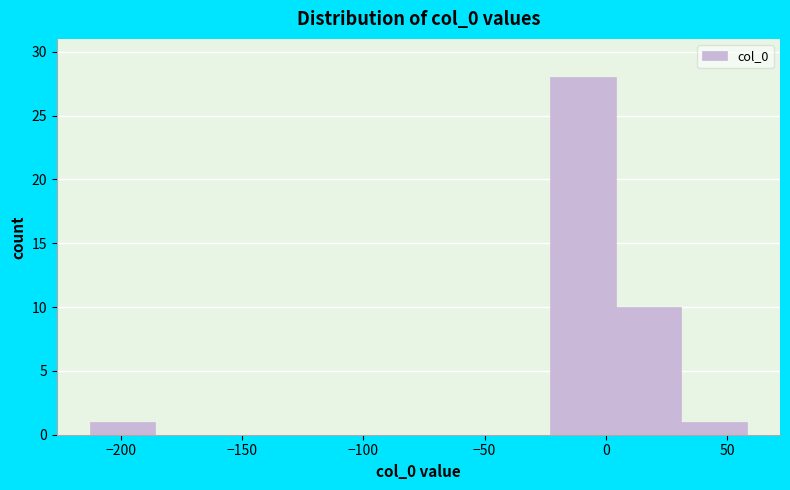

Reading left to right, transcribe this chart: for each bar, give the range it covers on the x-axis and its height. Neither the bar edges nor the heights are printed on the chart, so give them approximately, as read against the axes.

-215 to -185: 1
-185 to -160: 0
-160 to -130: 0
-130 to -105: 0
-105 to -75: 0
-75 to -50: 0
-50 to -25: 0
-25 to 5: 28
5 to 30: 10
30 to 60: 1